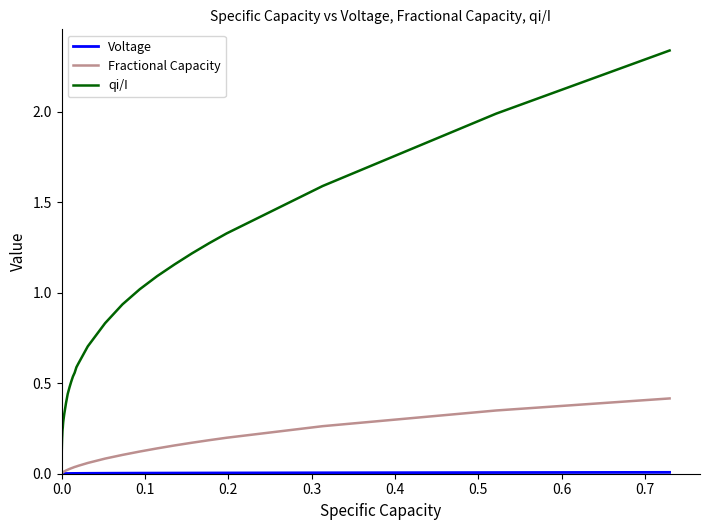

Which series has the largest total across all categories?

qi/I